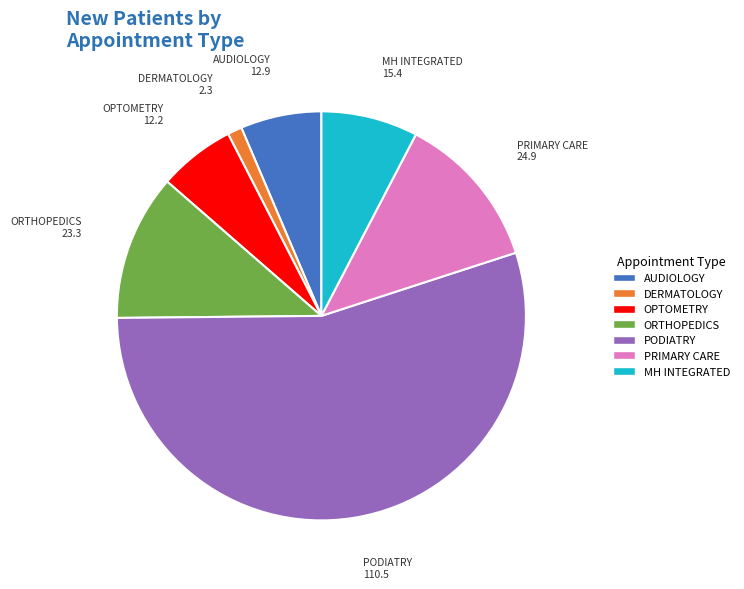

Does ORTHOPEDICS account for over 50% of the chart?

No